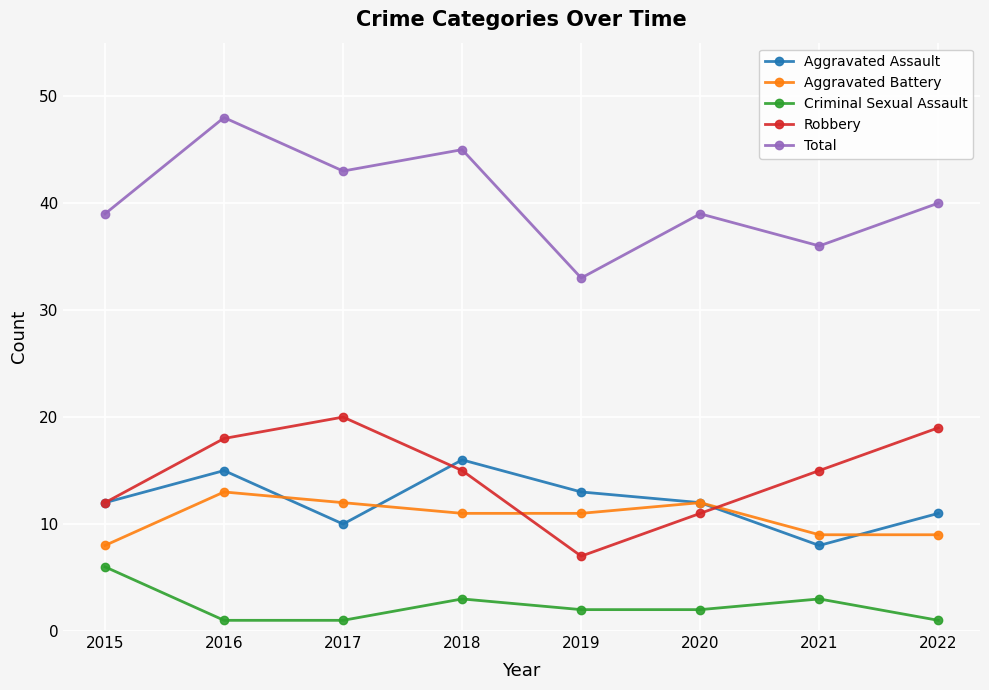

Does the chart display data point markers on the line(s)?

Yes